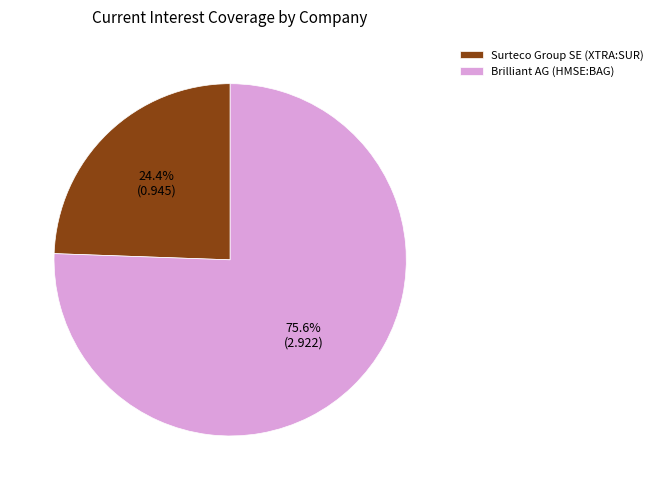

The Brilliant AG (HMSE:BAG) slice represents 76% of the pie. True or false?

True